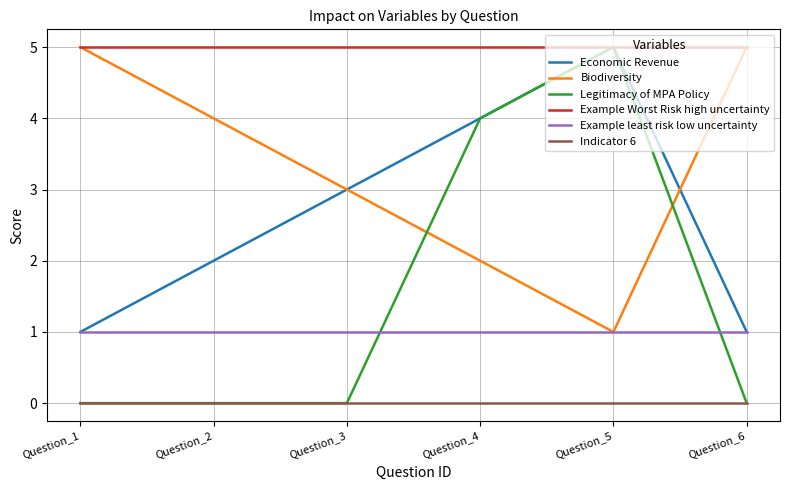

Which series has the largest range (max minus min)?

Legitimacy of MPA Policy